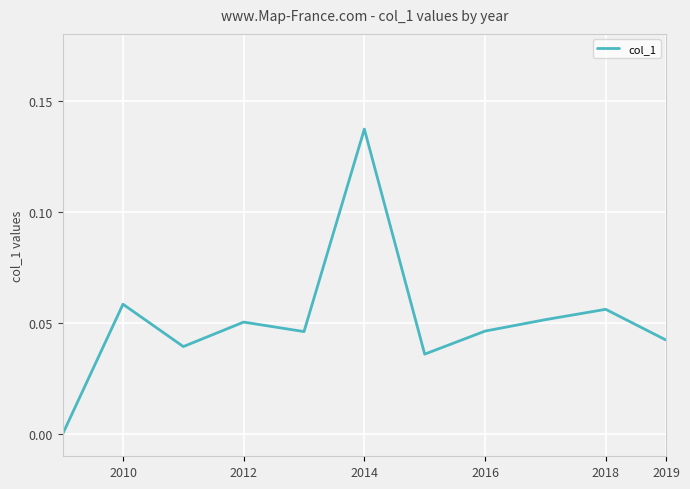

Which category has the highest value across all series?

2014